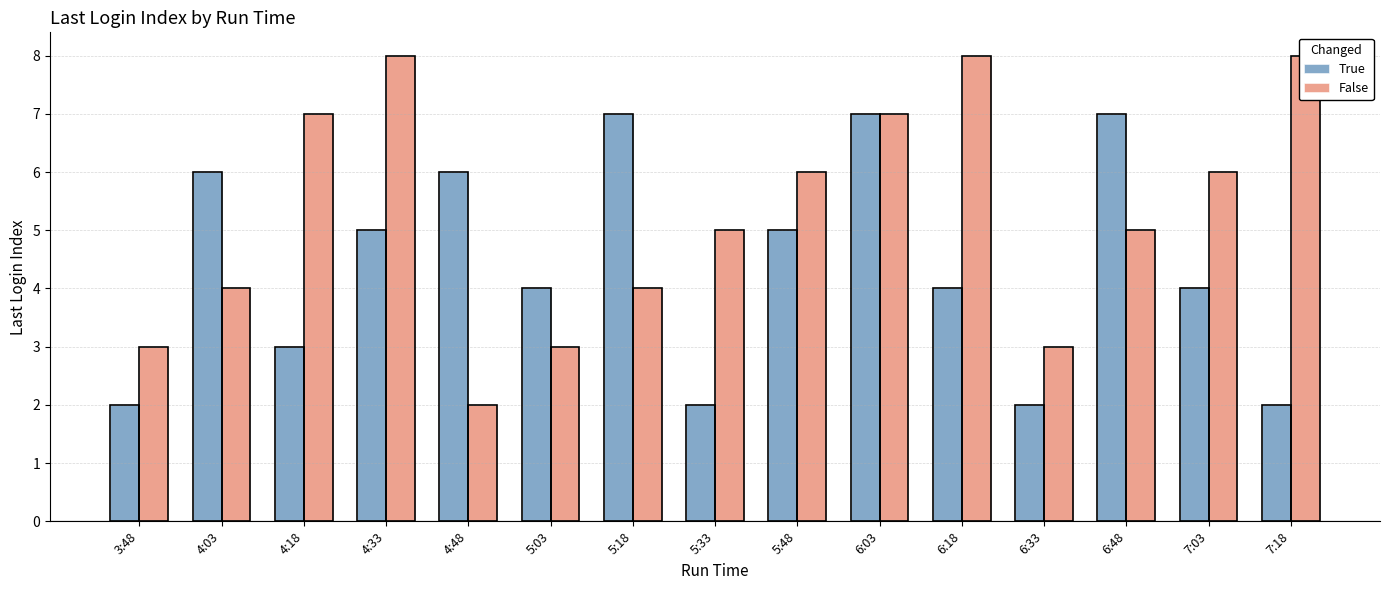

Reading left to right, transcribe all the data shown in this chart.

True: 3:48=2	4:03=6	4:18=3	4:33=5	4:48=6	5:03=4	5:18=7	5:33=2	5:48=5	6:03=7	6:18=4	6:33=2	6:48=7	7:03=4	7:18=2
False: 3:48=3	4:03=4	4:18=7	4:33=8	4:48=2	5:03=3	5:18=4	5:33=5	5:48=6	6:03=7	6:18=8	6:33=3	6:48=5	7:03=6	7:18=8